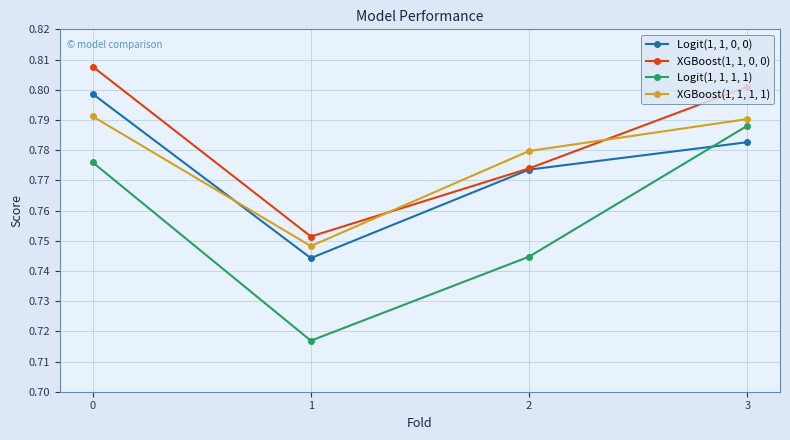

How many times do XGBoost(1, 1, 1, 1) and XGBoost(1, 1, 0, 0) cross each other?

2